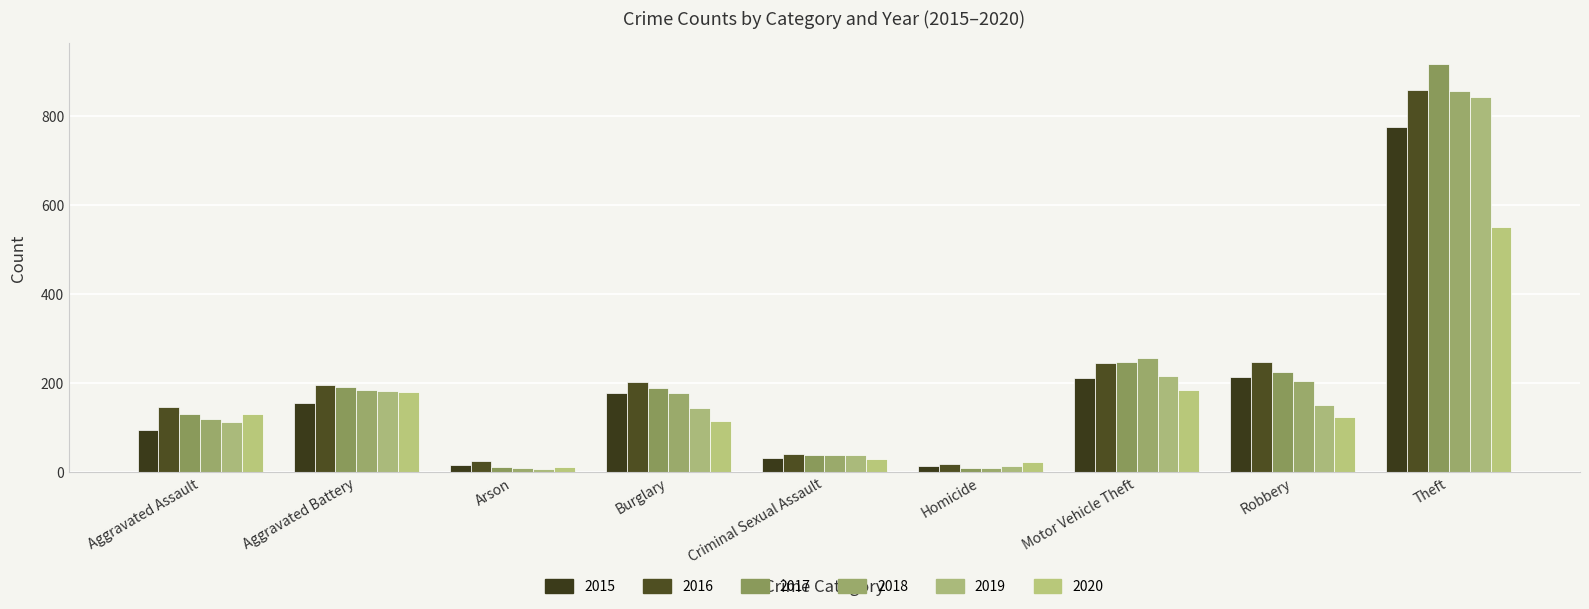

What is the difference between the highest and lowest values at Burglary?

86